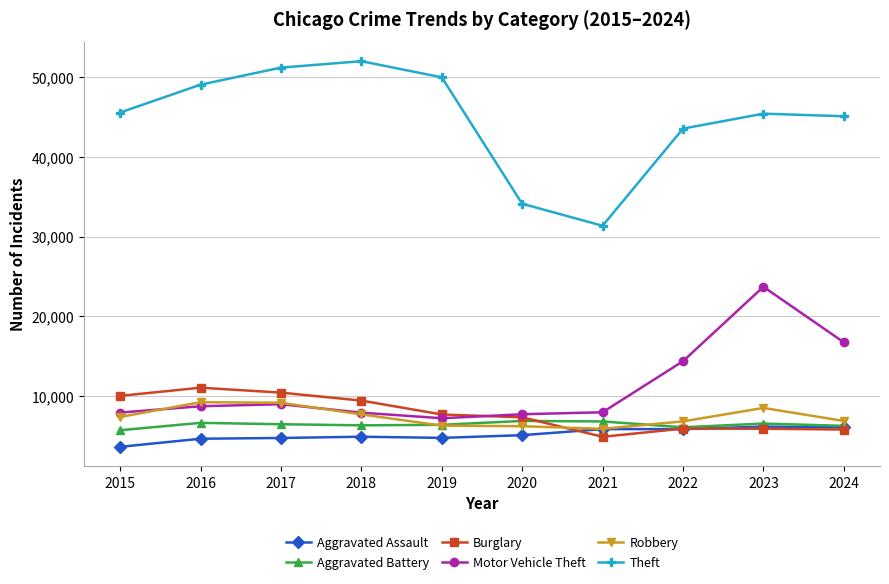

Which series has the largest range (max minus min)?

Theft